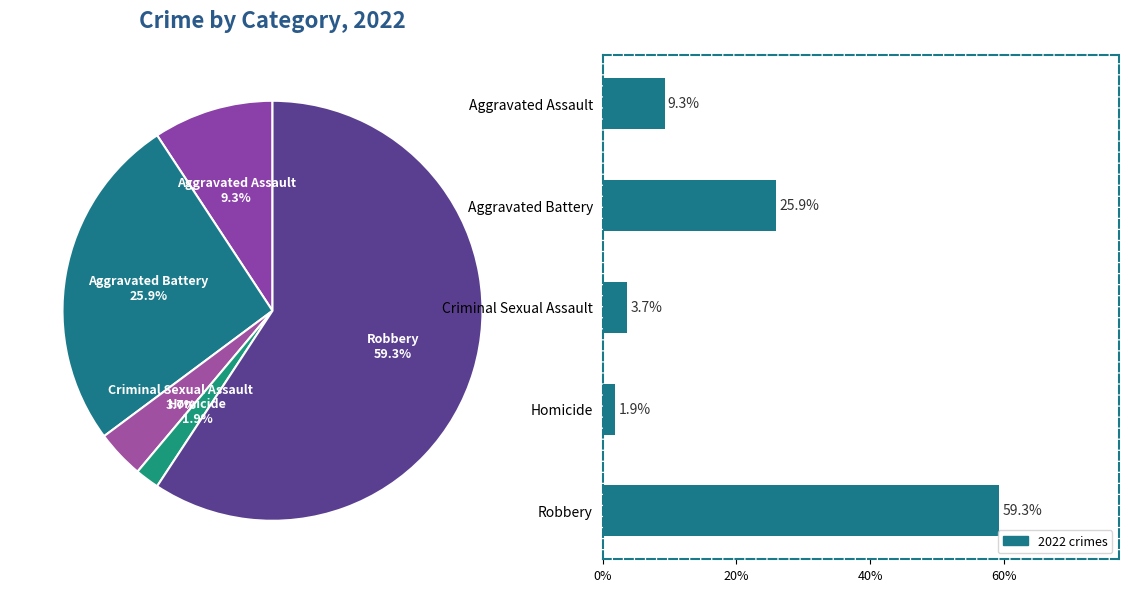

How many segments does this pie chart have?

5